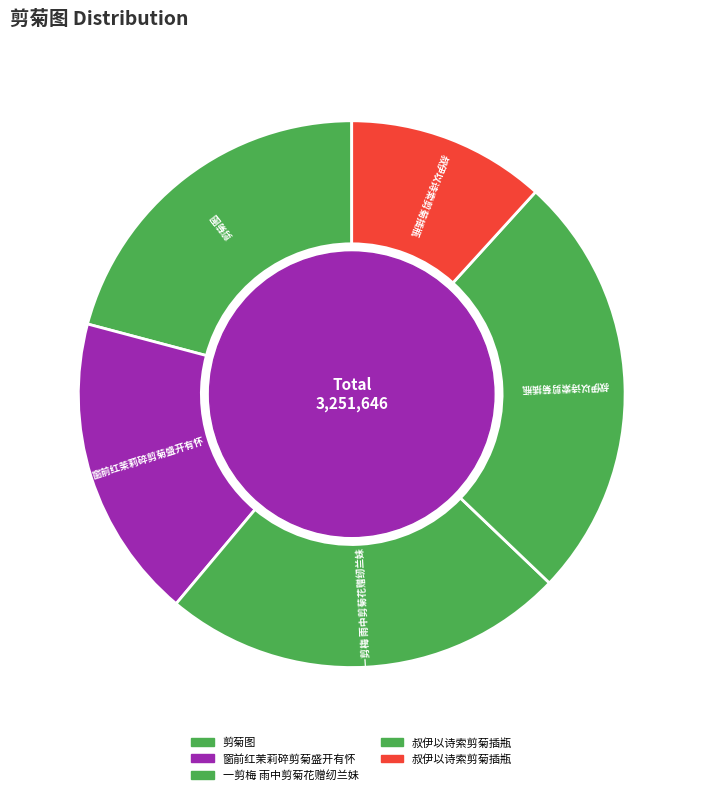

How many slices are in this pie chart?

5